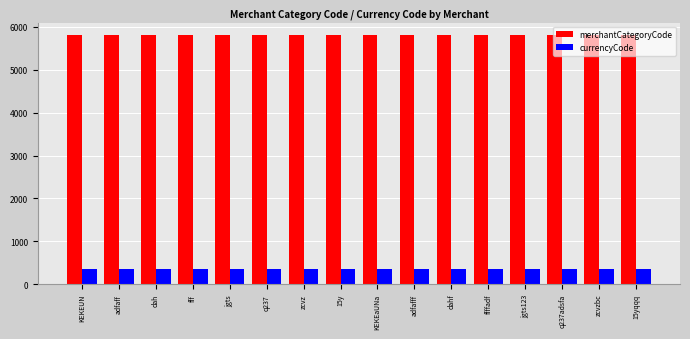

Are the bars grouped side by side (vs. stacked)?

Yes